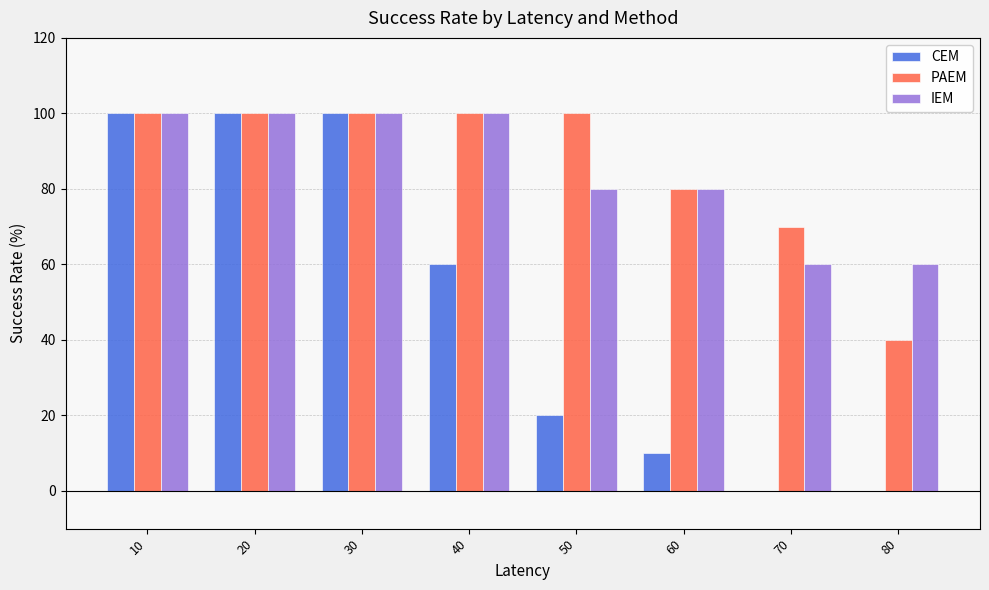

What is the maximum value shown in the chart?

100